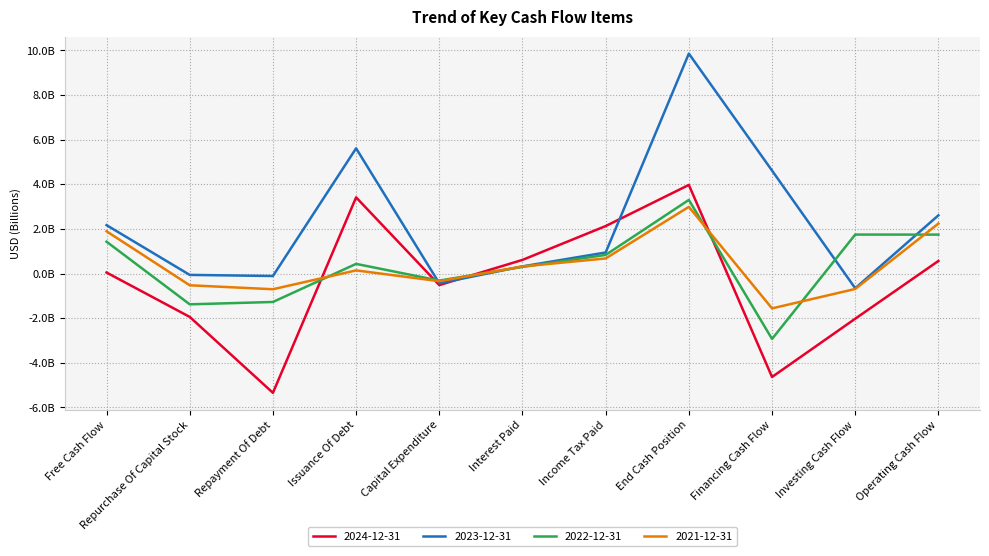

Is it true that 2021-12-31 equals 1.1 at Income Tax Paid?

False